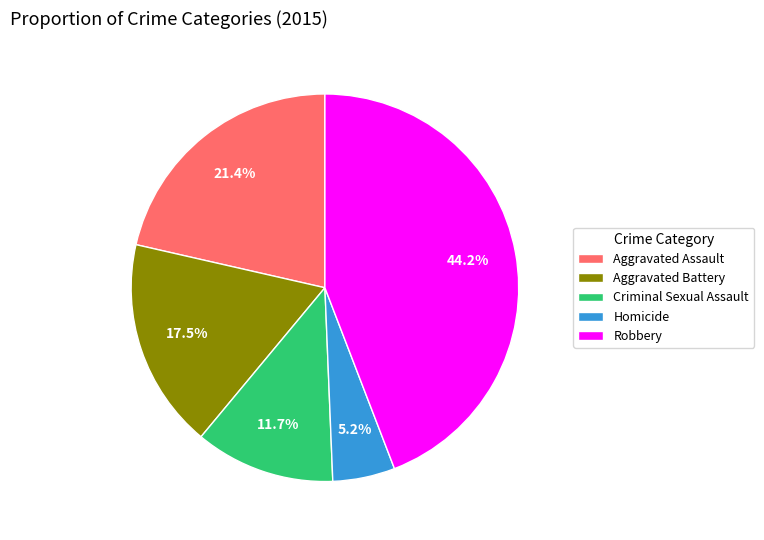

True or false: Criminal Sexual Assault accounts for 12% of the total.

True